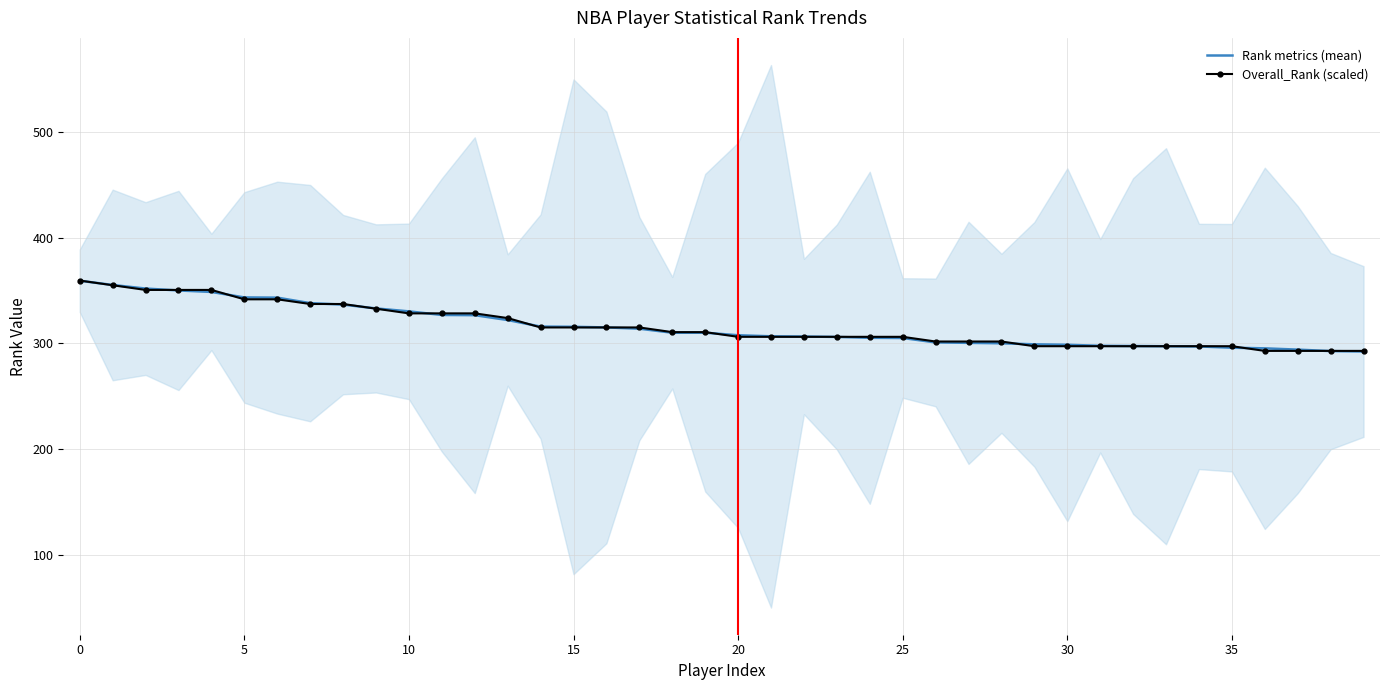

Which series has the largest range (max minus min)?

Rank metrics (mean)